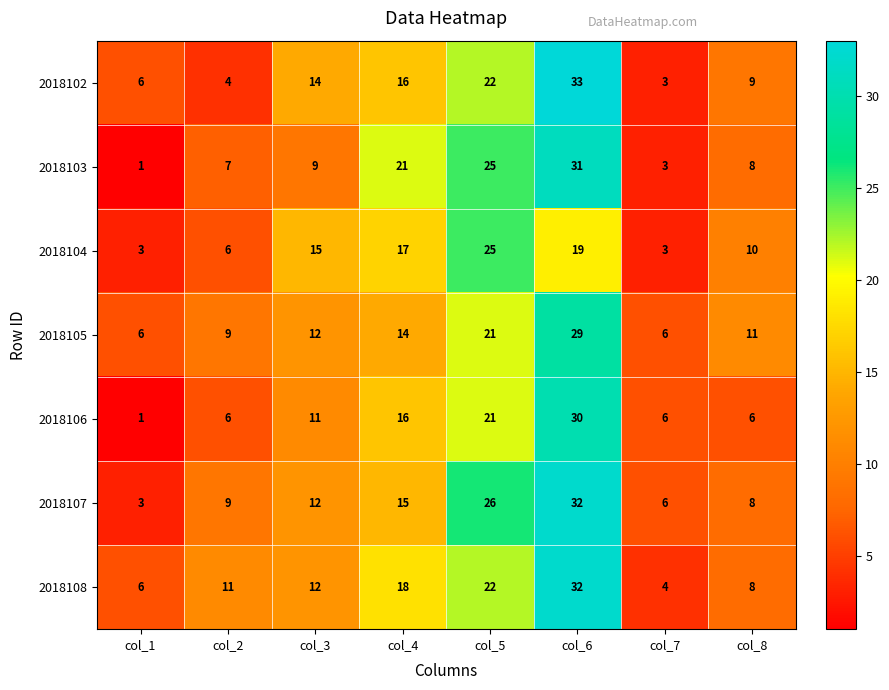

At which category is the sum across all series the highest?

col_6